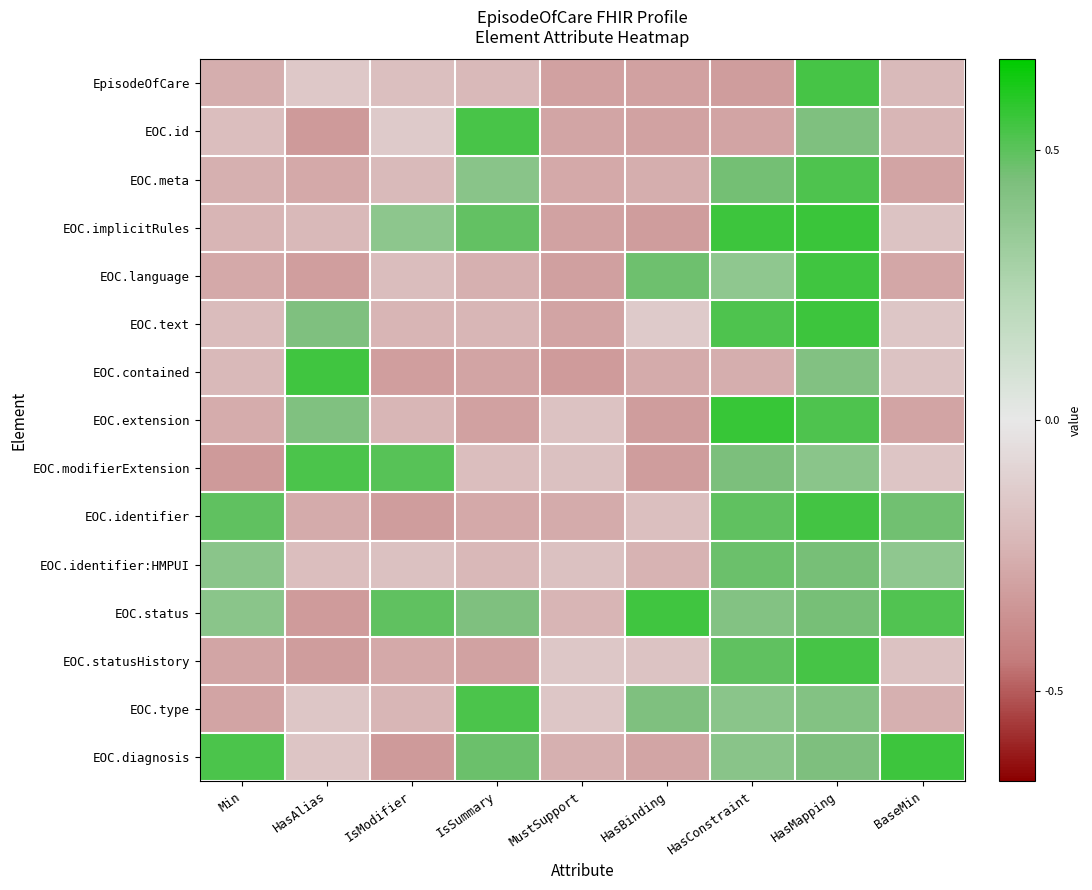

What is the minimum value shown in the chart?

-0.5